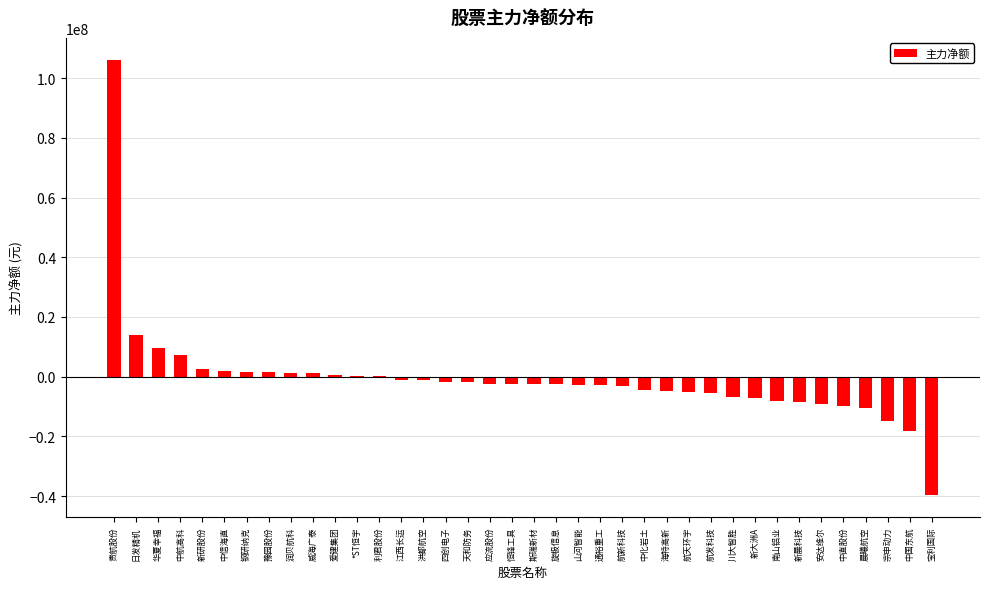

How many series are shown in this chart?

1